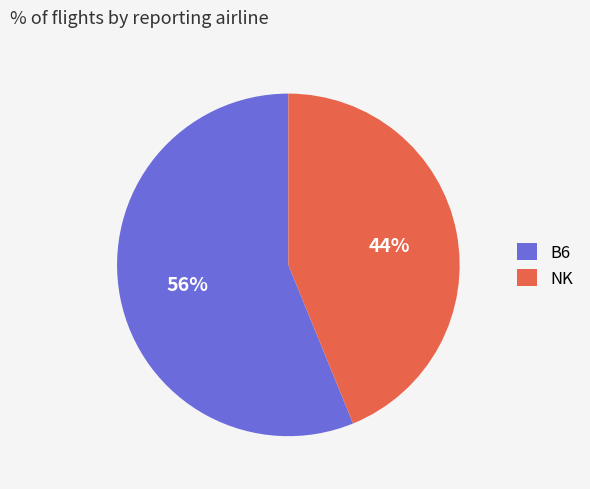

The B6 slice represents 56% of the pie. True or false?

True